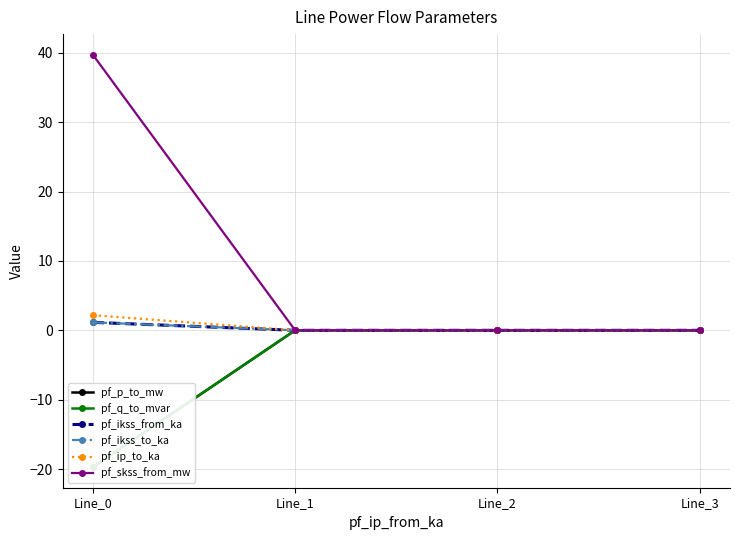

At how many categories does at least one series exceed -18?

4